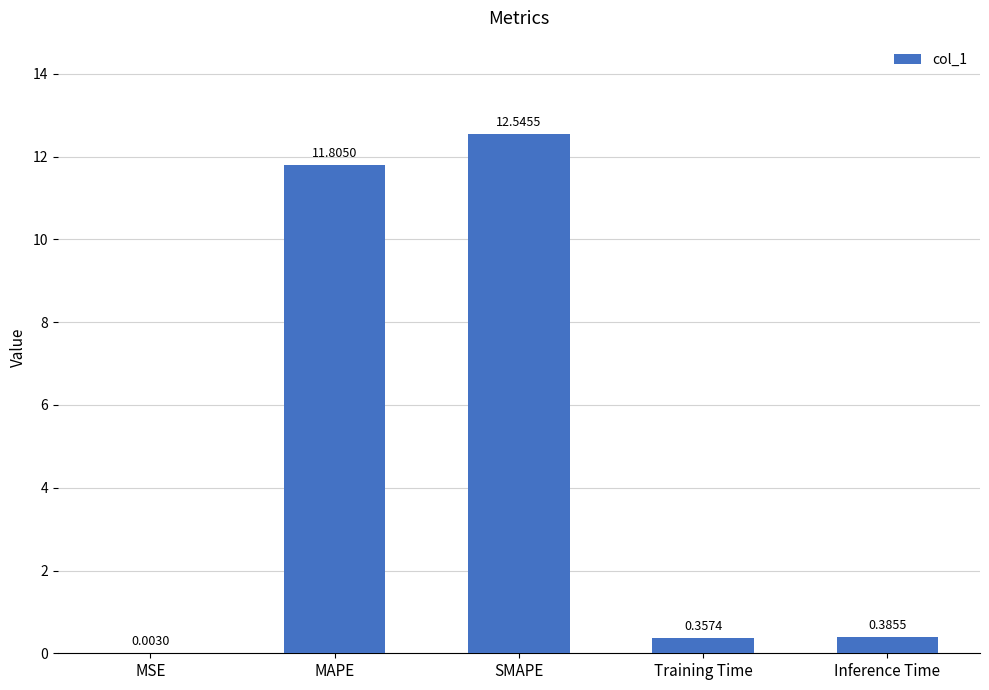

The chart shows a value of 6.0 at SMAPE. True or false?

False